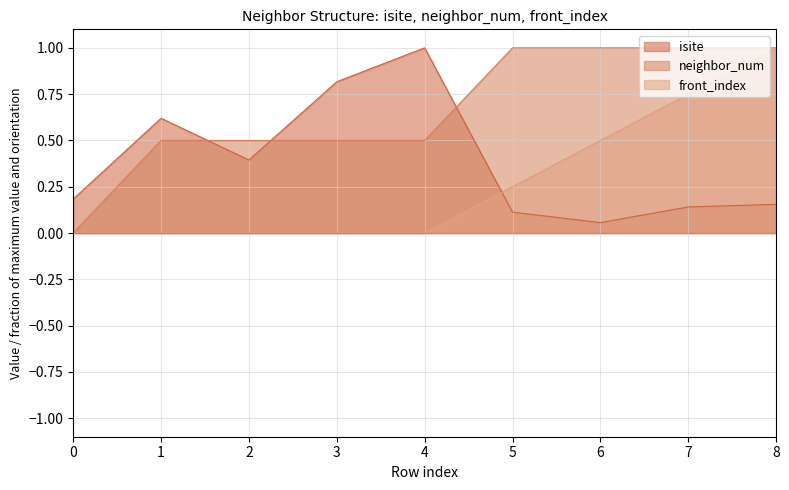

What is the highest value of the front_index series?

1.0